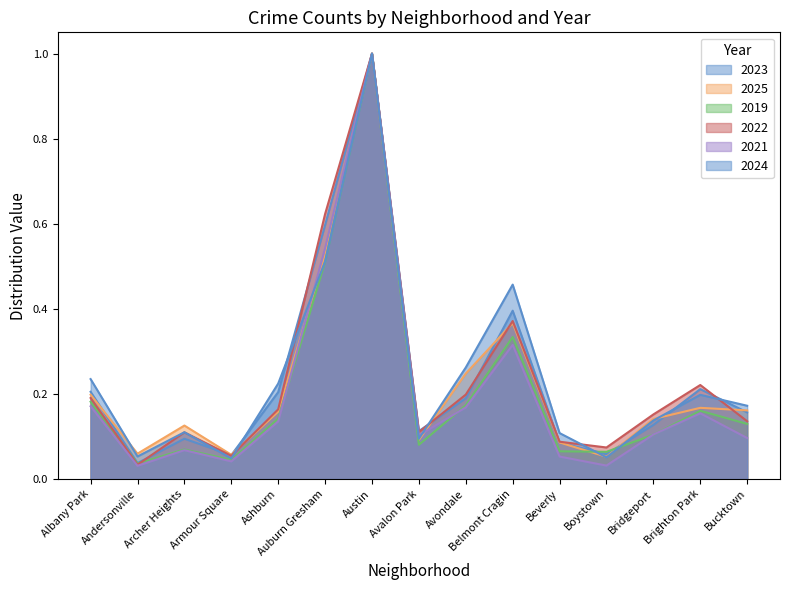

What is the difference between the maximum and second lowest values in the 2019 series?

1.0